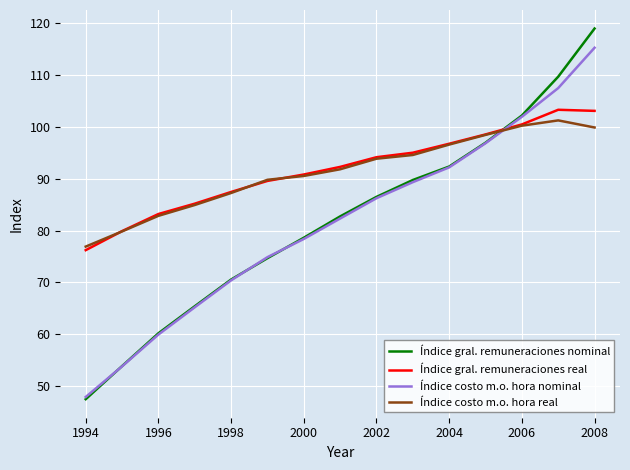

What is the maximum value shown in the chart?

119.0